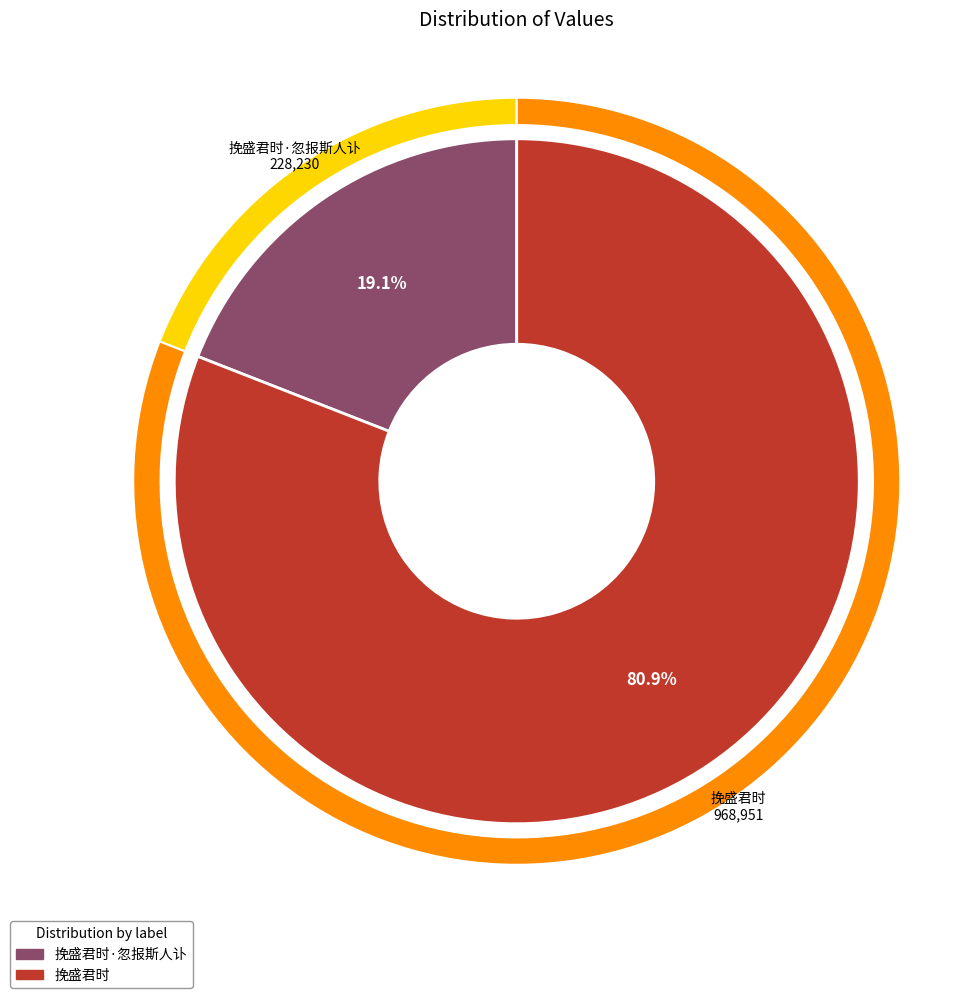

True or false: 挽盛君时 accounts for 96% of the total.

False